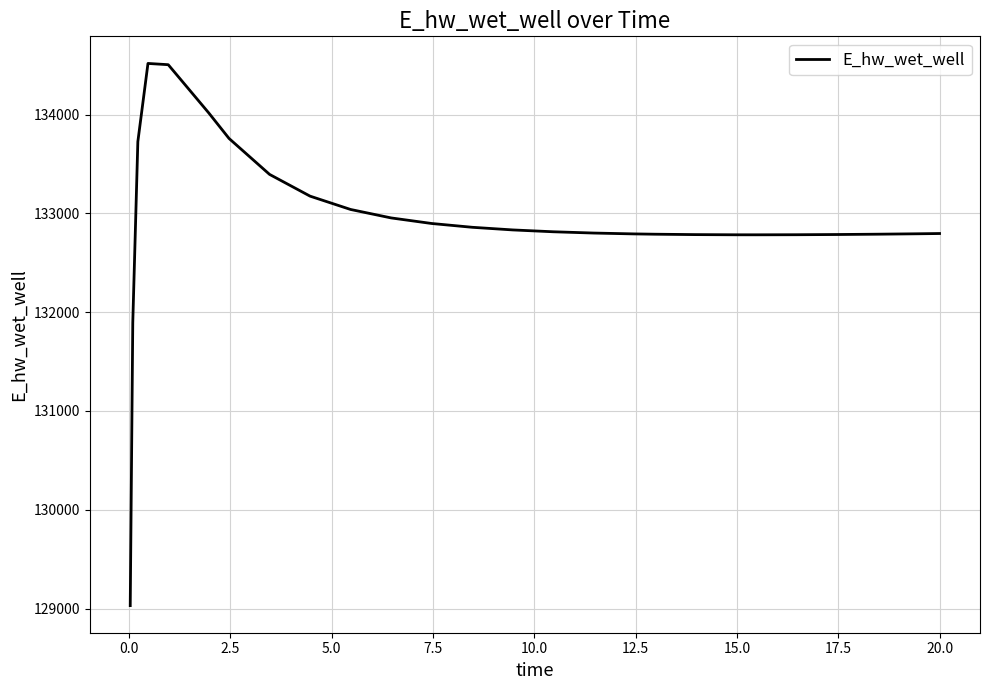

What is the maximum value shown in the chart?

134518.4